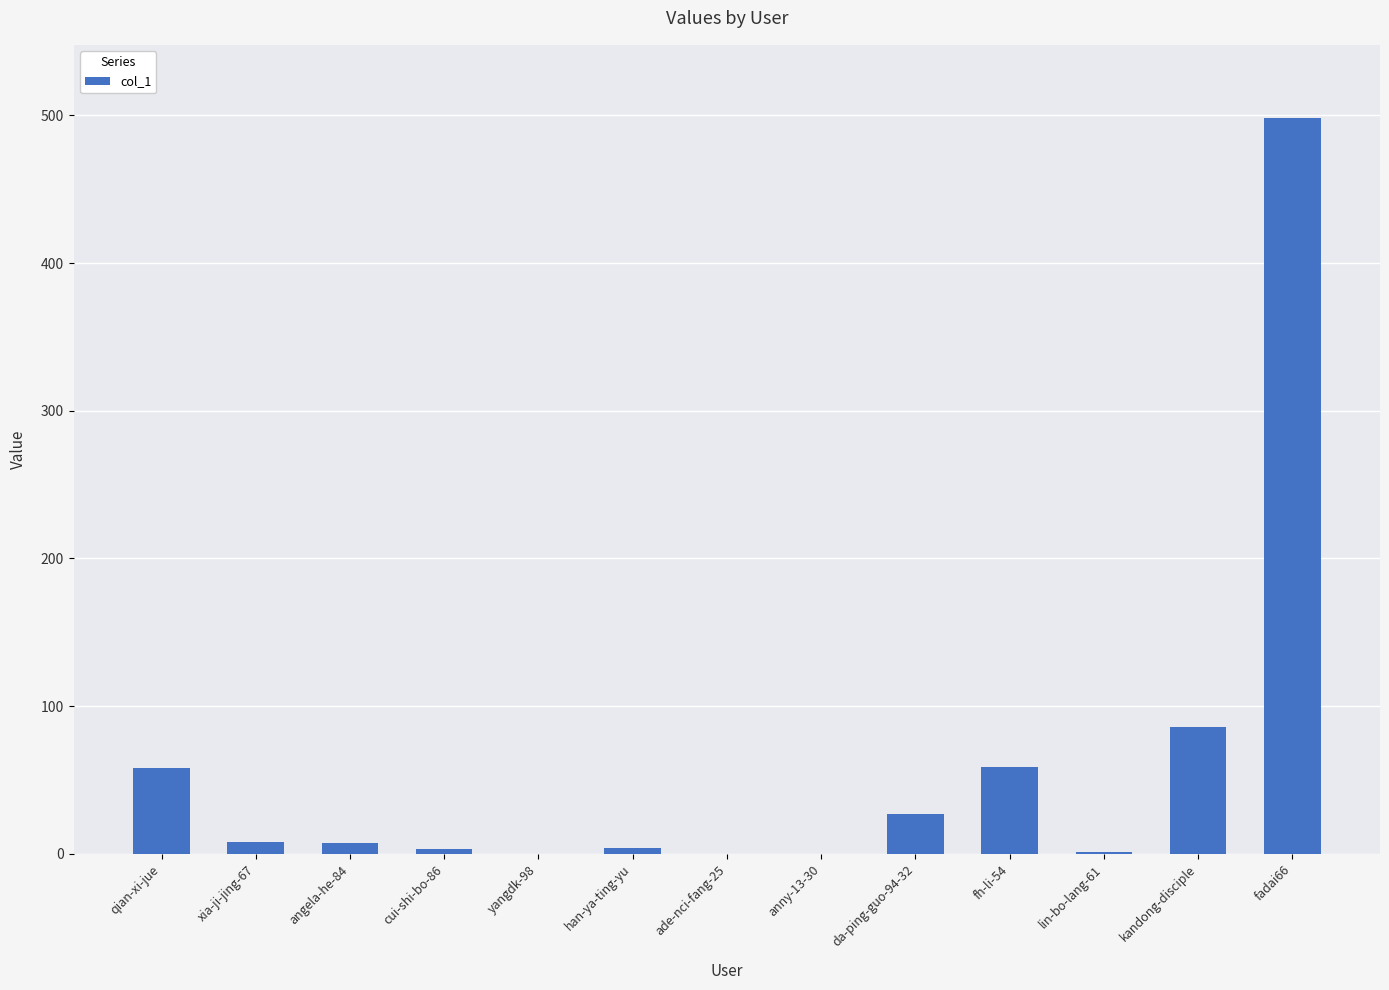

What is the change in value from ade-nci-fang-25 to fadai66?

+498